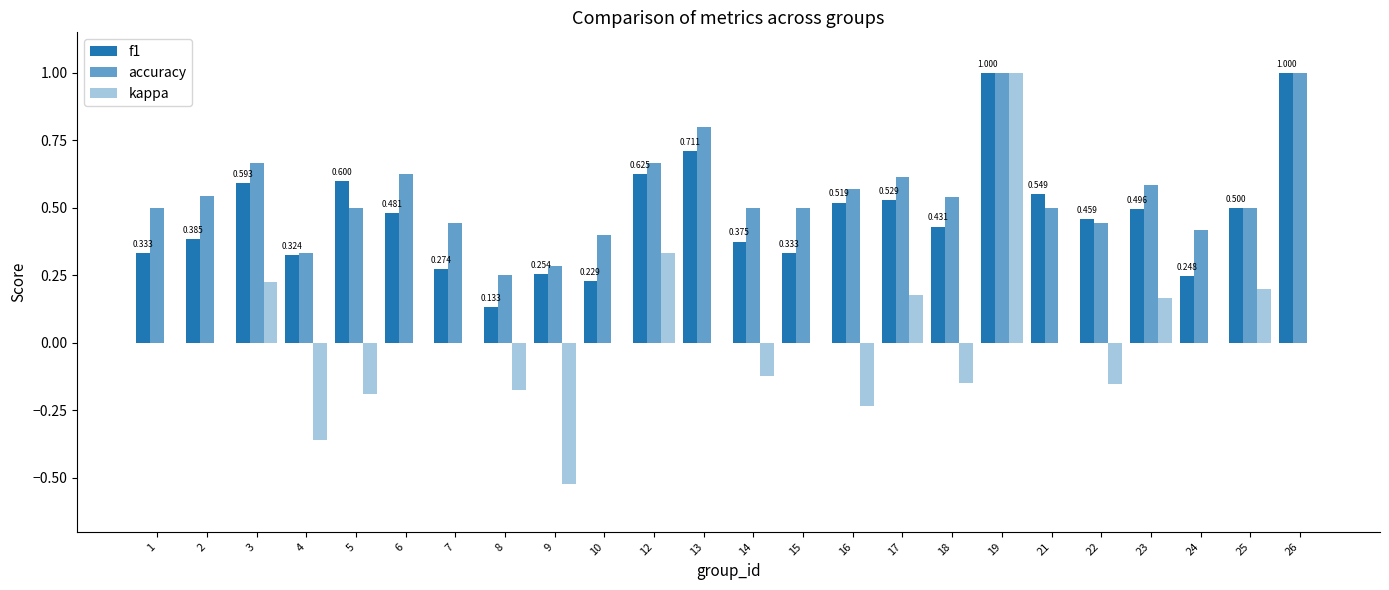

Does the chart contain stacked bars?

No